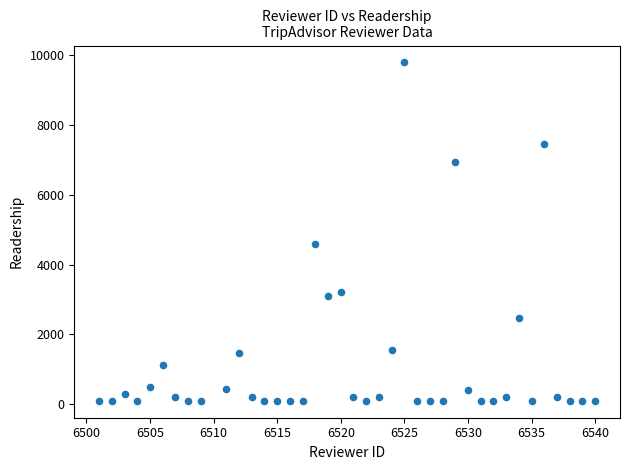

What Y value in the scatter plot is closest to 4946?

4582